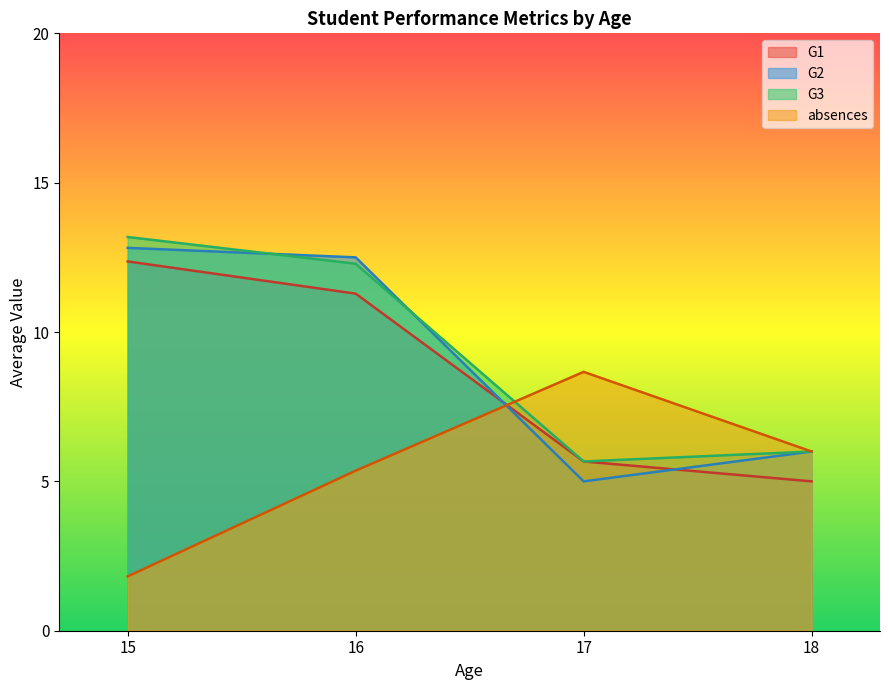

What is the difference between the highest and lowest values at 15?

11.4